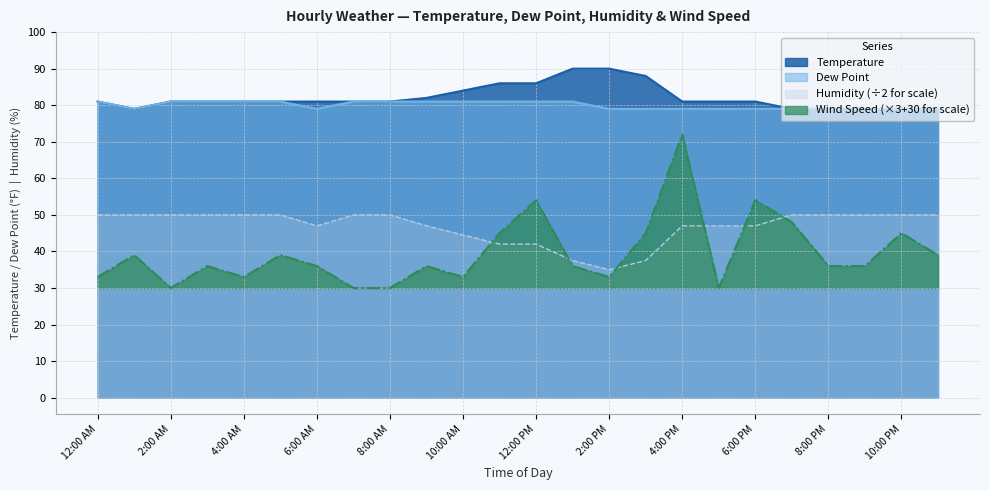

What are all the series names shown in the legend?

Temperature, Dew Point, Humidity (÷2 for scale), Wind Speed (×3+30 for scale)